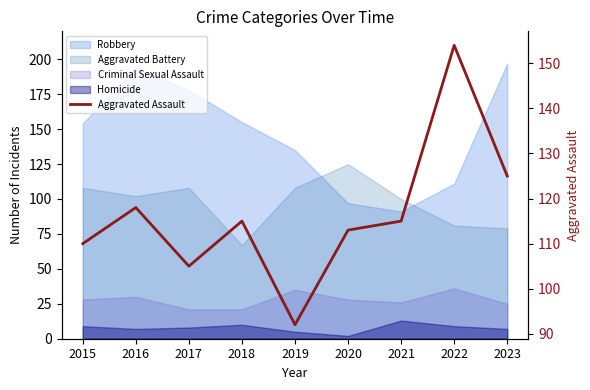

What is the value of the 6th point from the left?

113